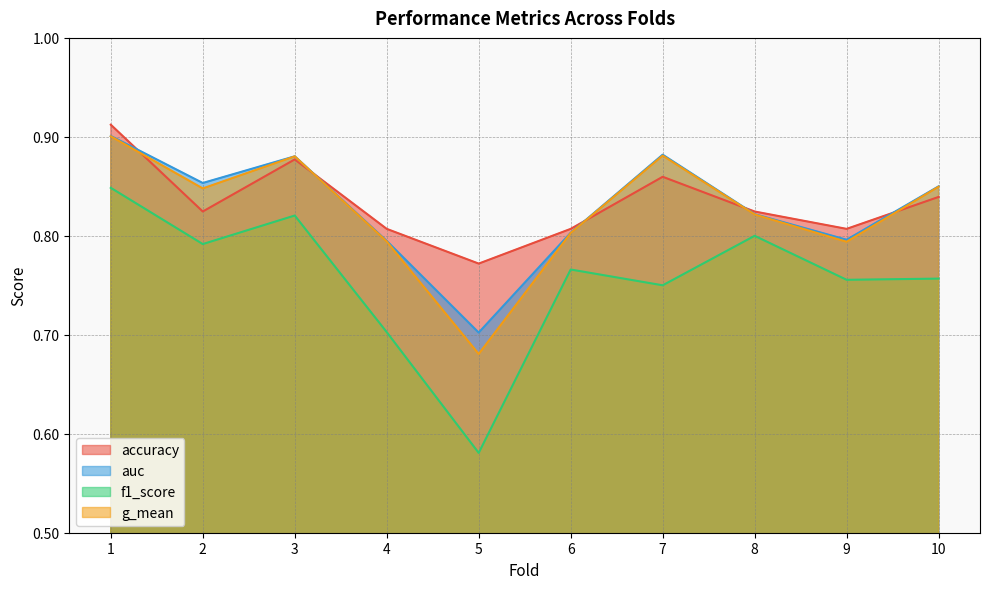

At 4, list the series in order from smallest to largest.

f1_score, g_mean, auc, accuracy